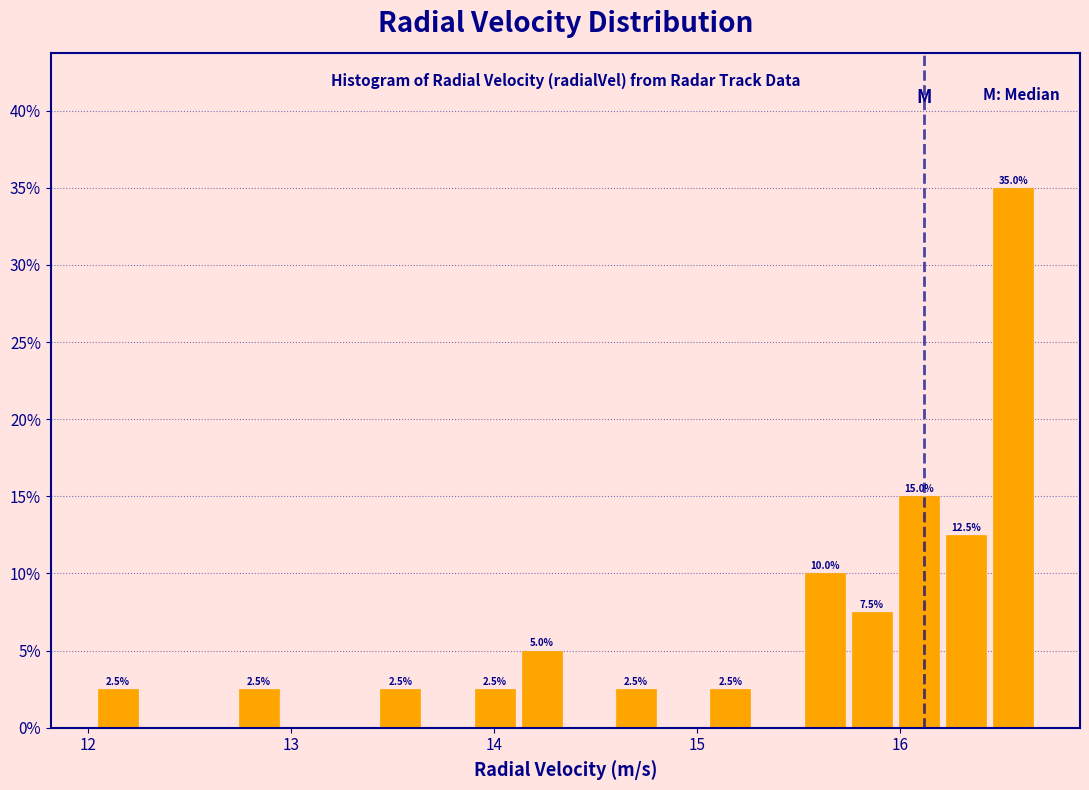

Around what value on the x-axis is the tallest bar? Give the approximate position of its centre, as read against the axis.

16.6